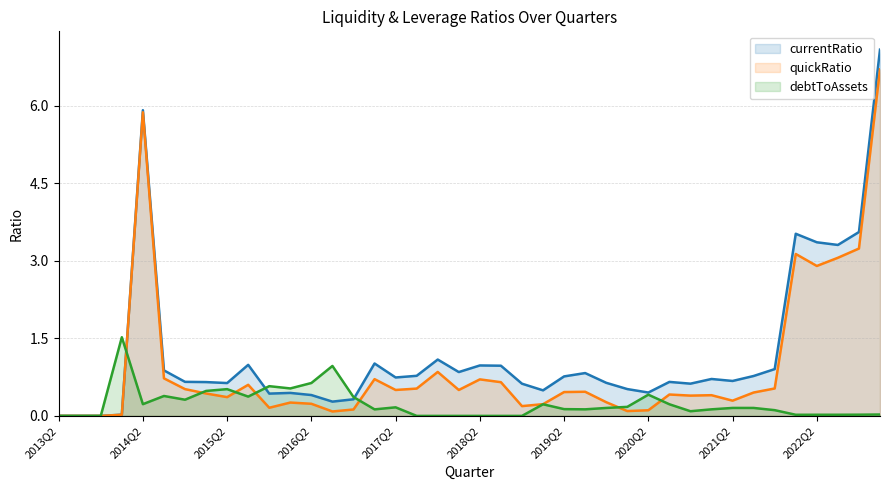

What position from the right is 2019Q2?

16